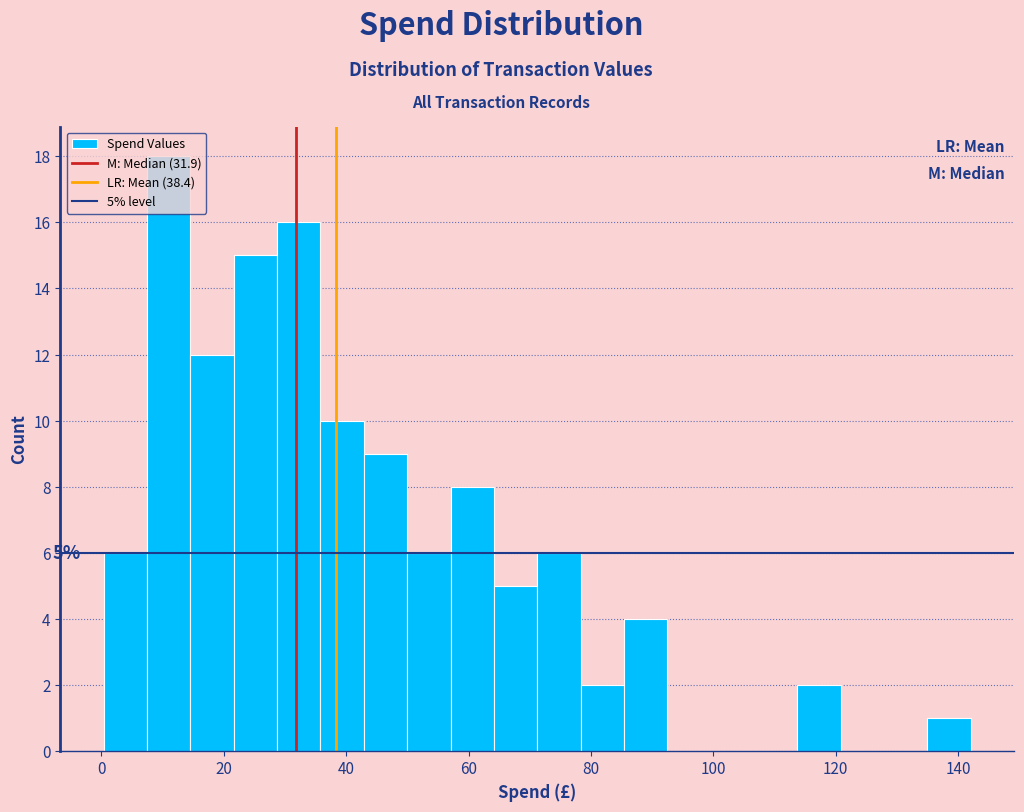

Read against the x-axis, roughly where is the centre of the tallest bar?

12